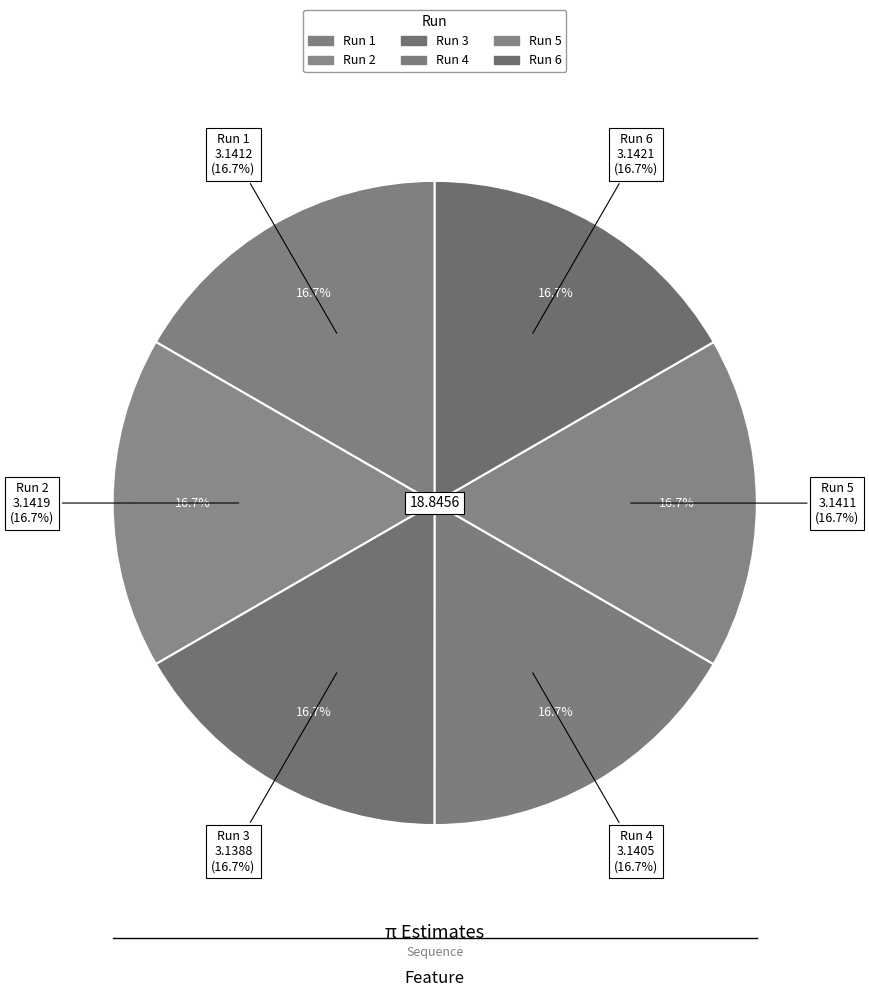

What is the total percentage of 6 and 5?

33.3%